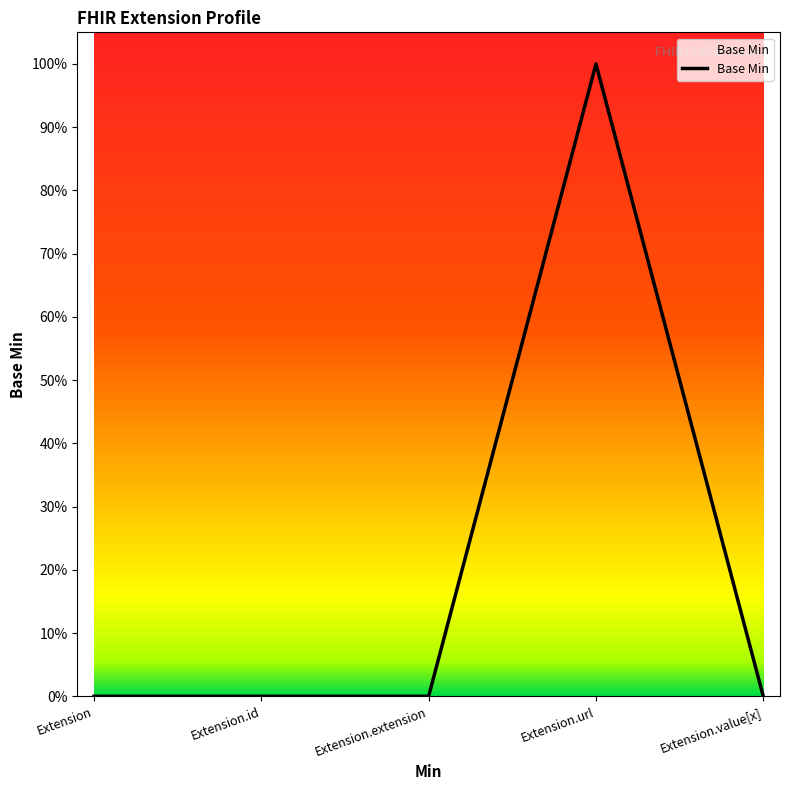

What is the sum of all values?

1